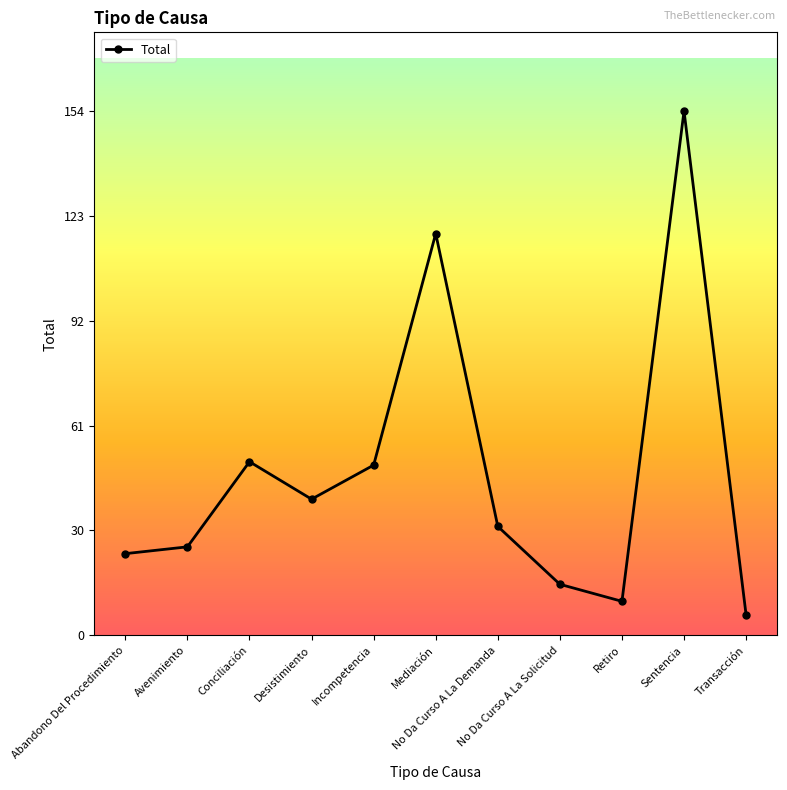

What position from the right is Transacción?

1